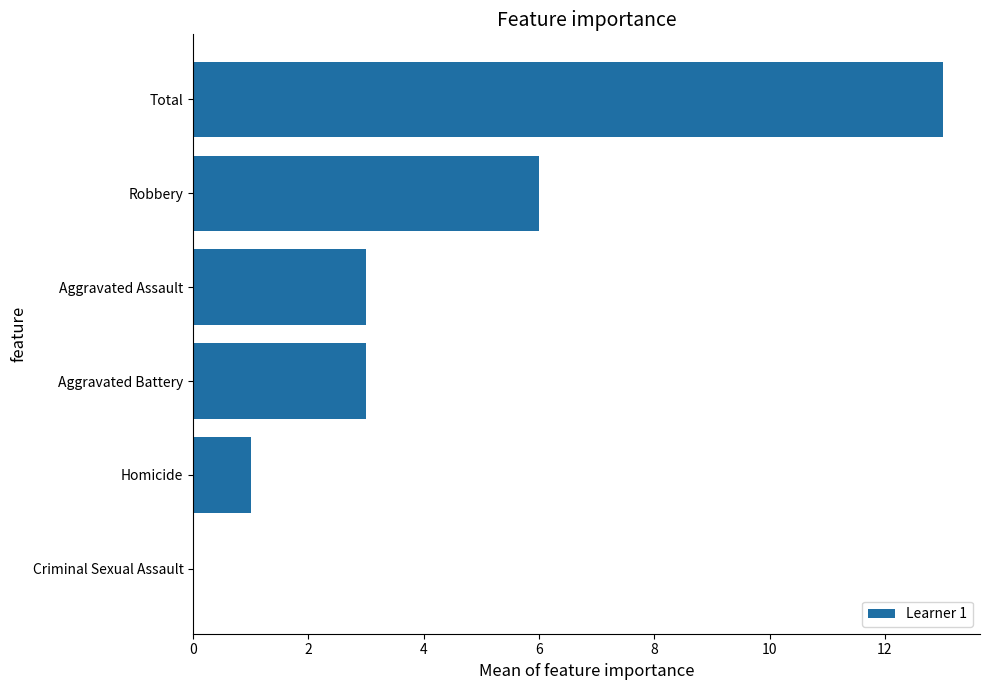

Read the value at Aggravated Battery.

3